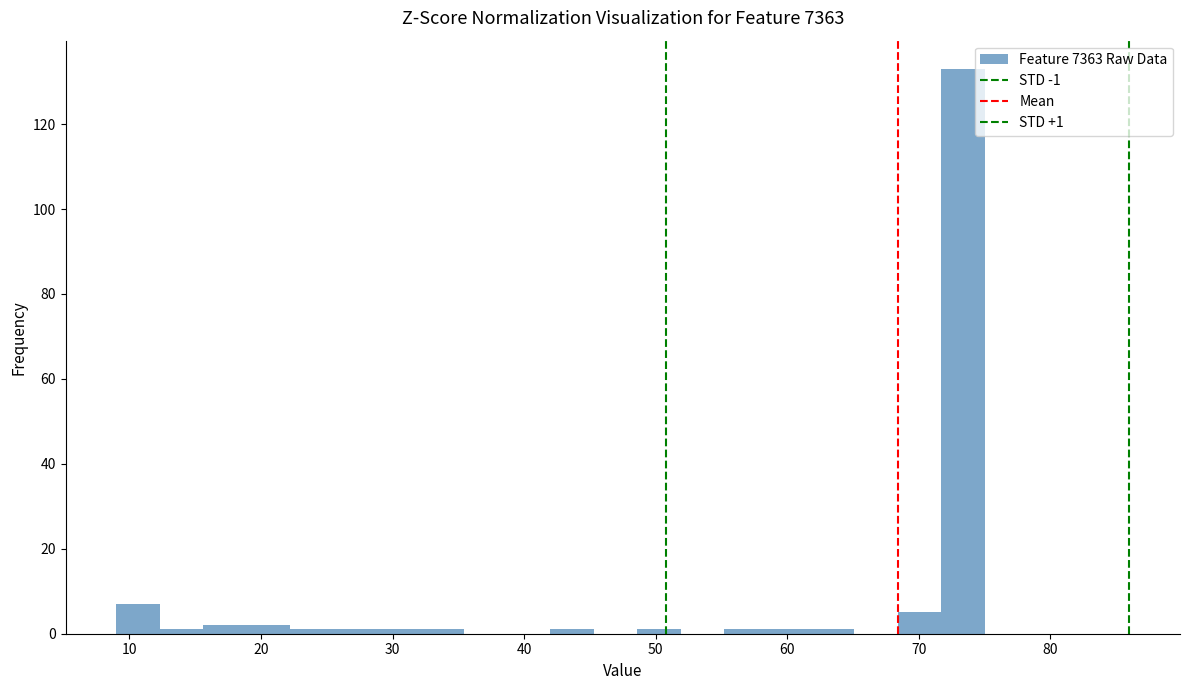

Around what value on the x-axis is the tallest bar? Give the approximate position of its centre, as read against the axis.

73